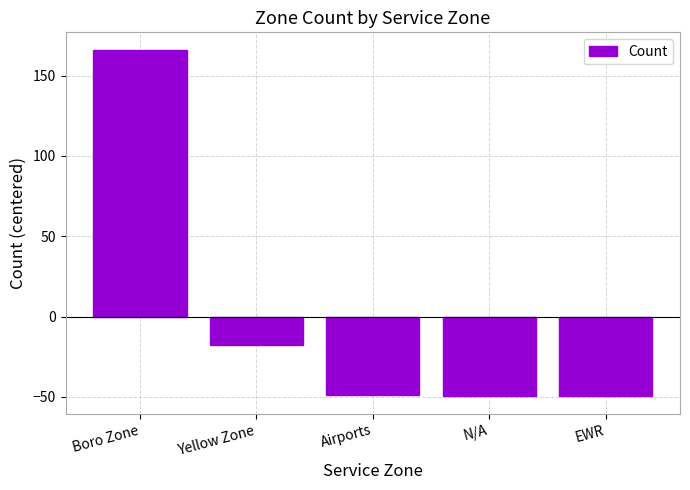

Is it true that the value at Airports is -48.8?

True